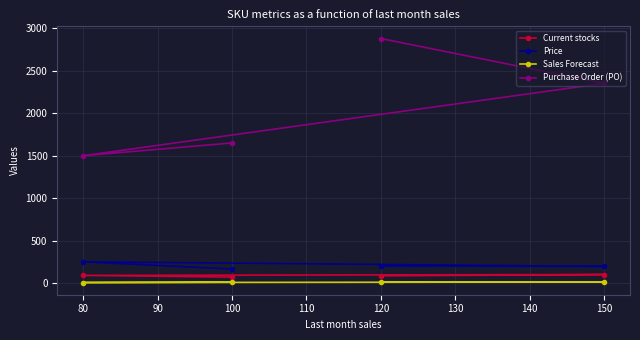

Which series has the largest range (max minus min)?

Purchase Order (PO)